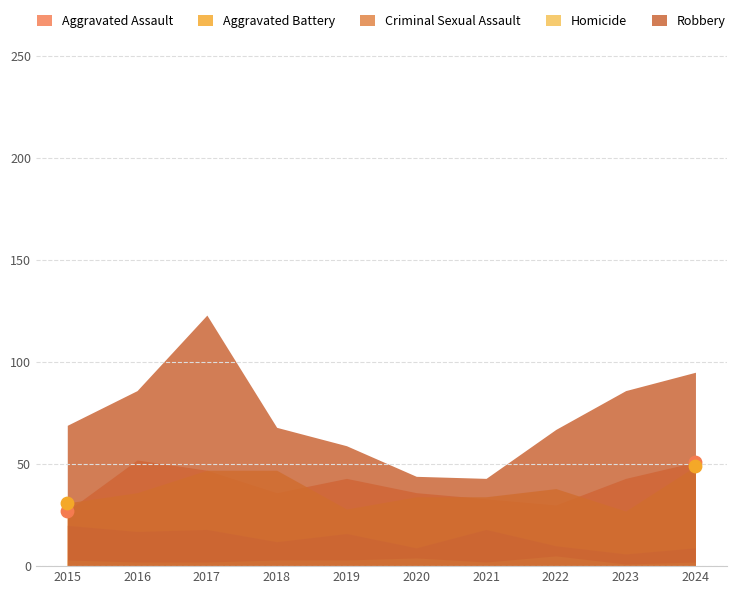

At how many categories does at least one series exceed 9?

10